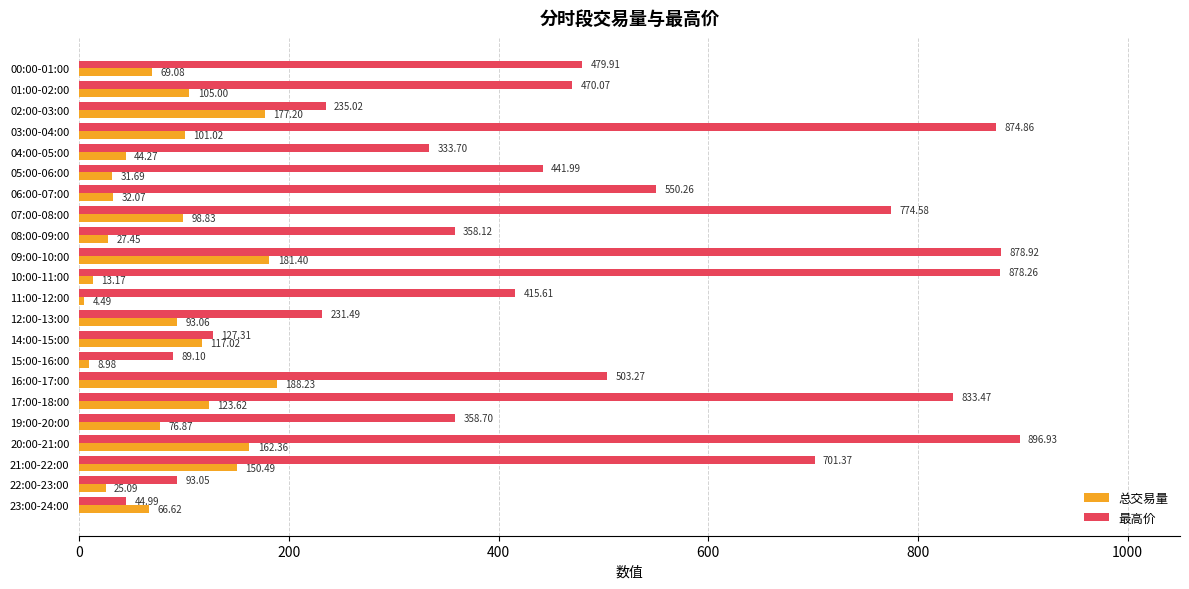

Which series has the widest spread of values?

最高价